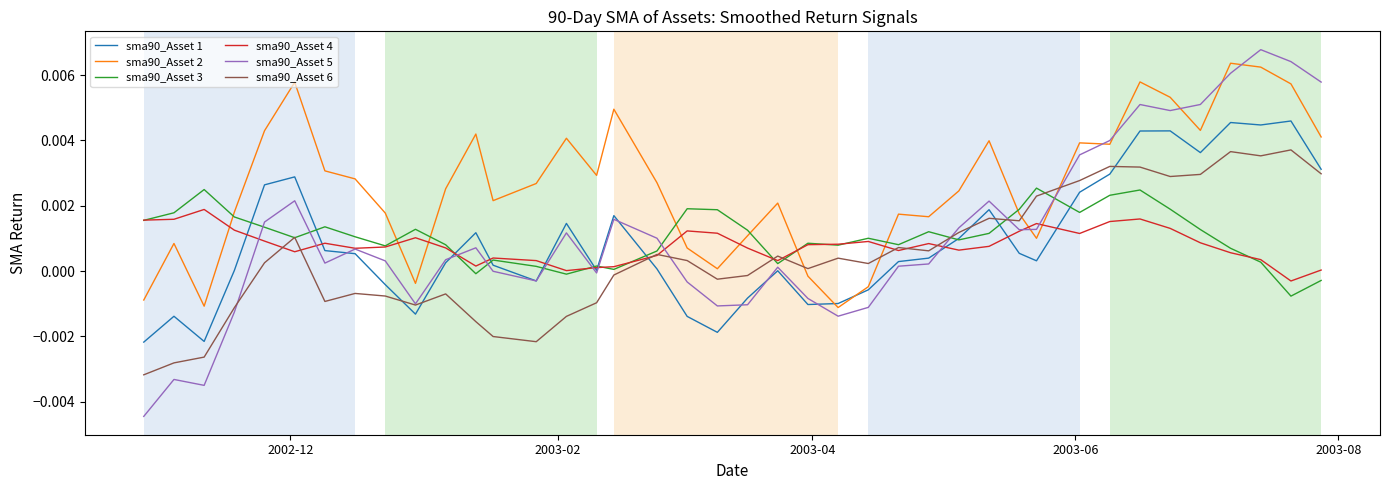

What are all the series names shown in the legend?

sma90_Asset 1, sma90_Asset 2, sma90_Asset 3, sma90_Asset 4, sma90_Asset 5, sma90_Asset 6